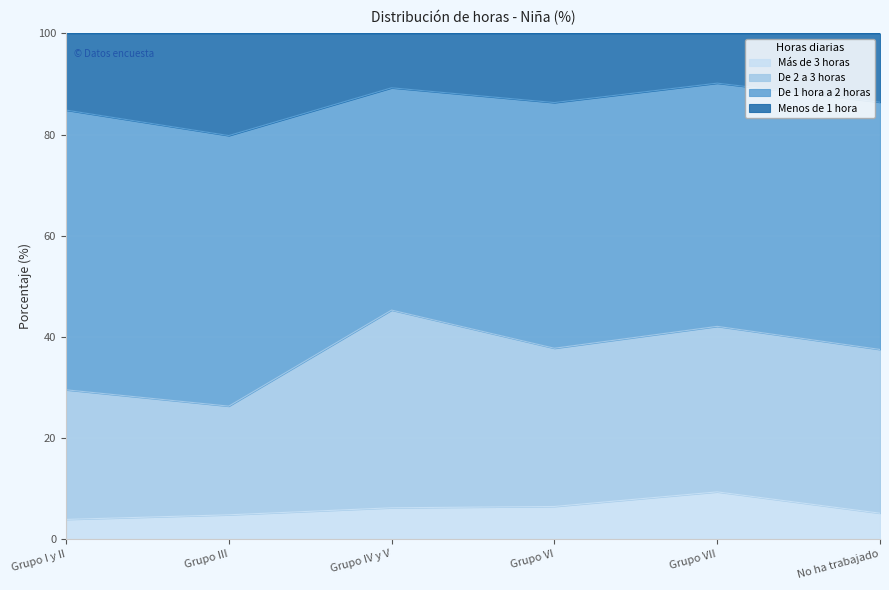

True or false: Menos de 1 hora has a value of 39.4 at No ha trabajado.

False